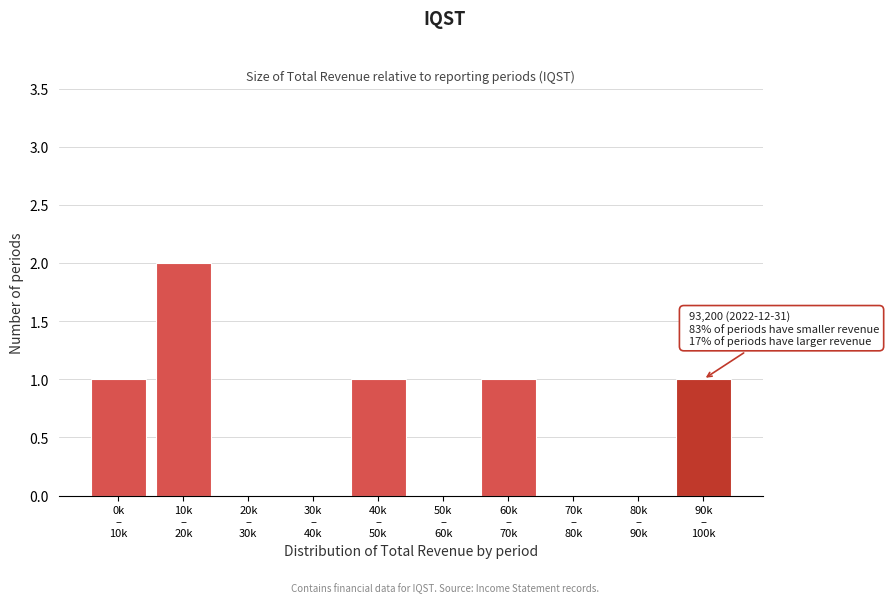

How many categories are shown in the chart?

10